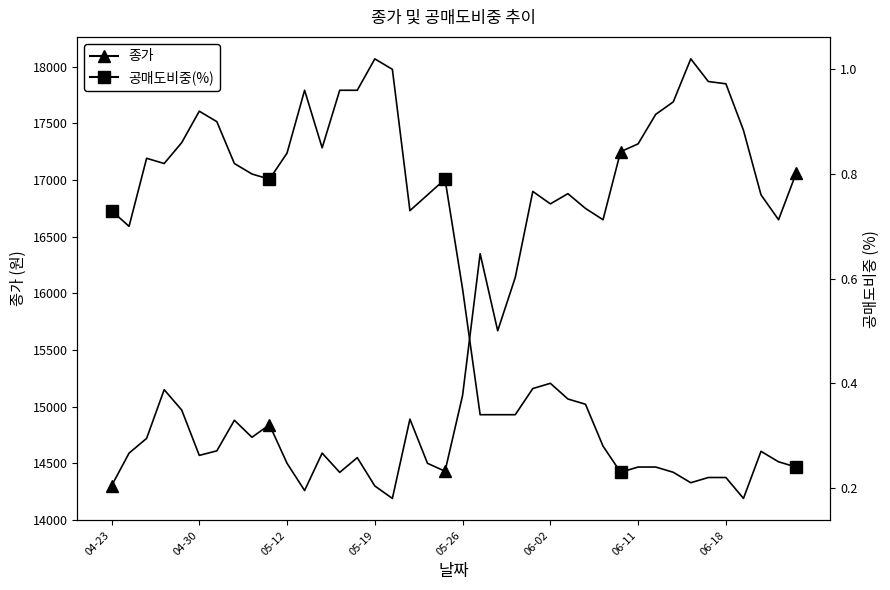

List the series in order of their peak value, highest first.

종가, 공매도비중(%)